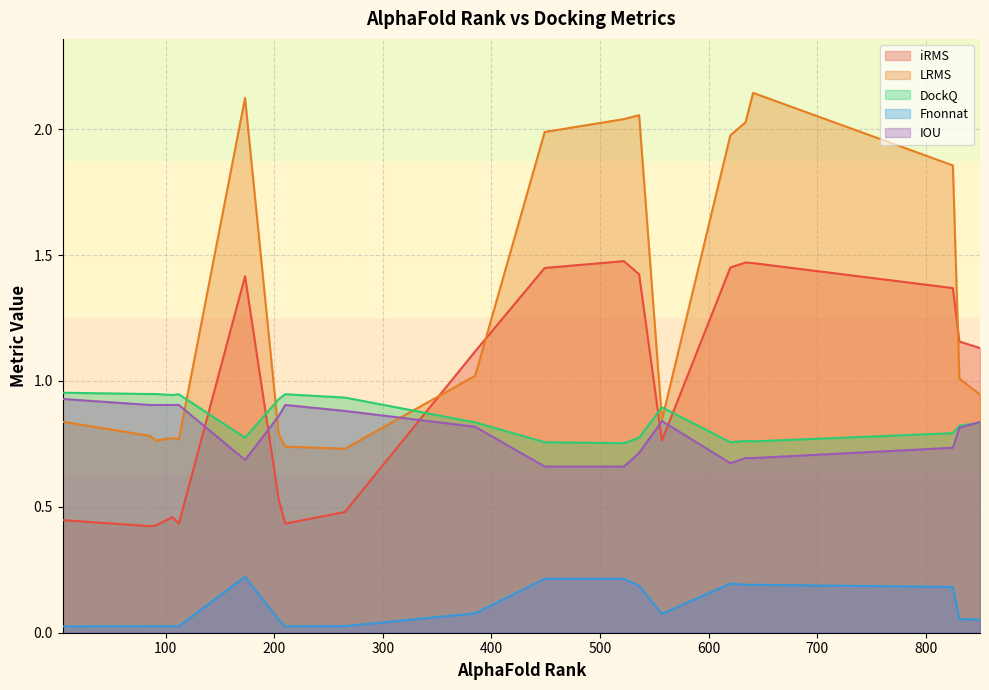

Is the value of iRMS at 522 greater than the value of LRMS at 106?

Yes